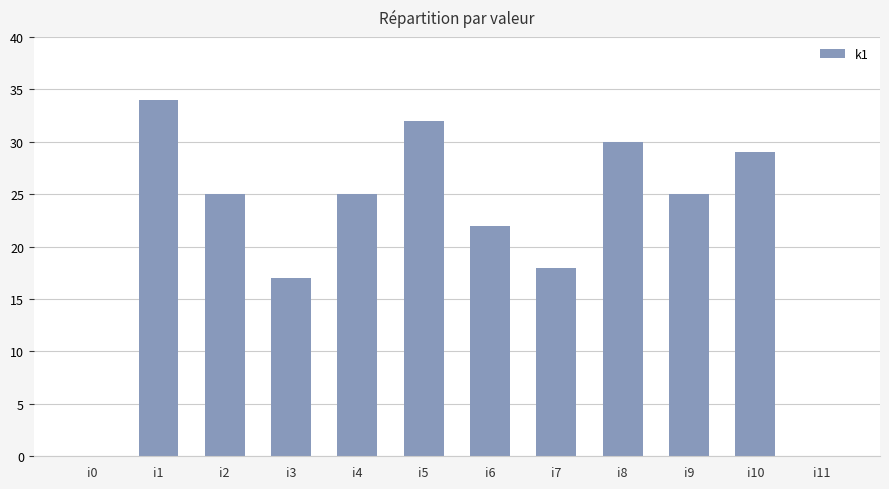

Which category has the highest value across all series?

i1